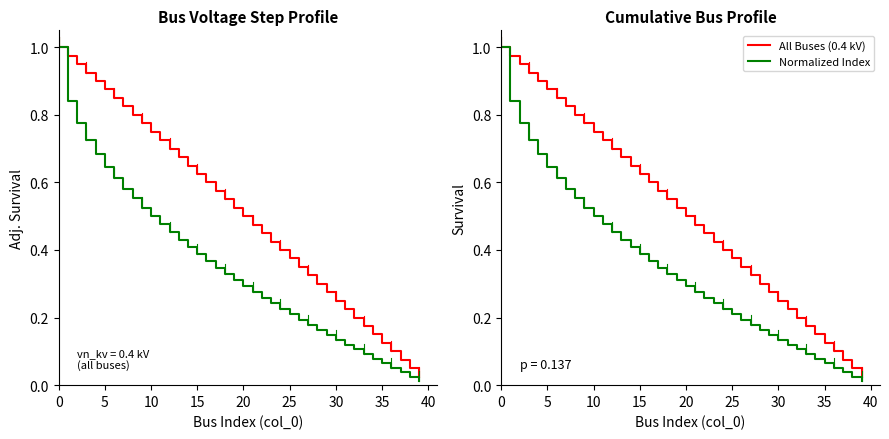

Where is Normalized Index nearest to the value 0?

39